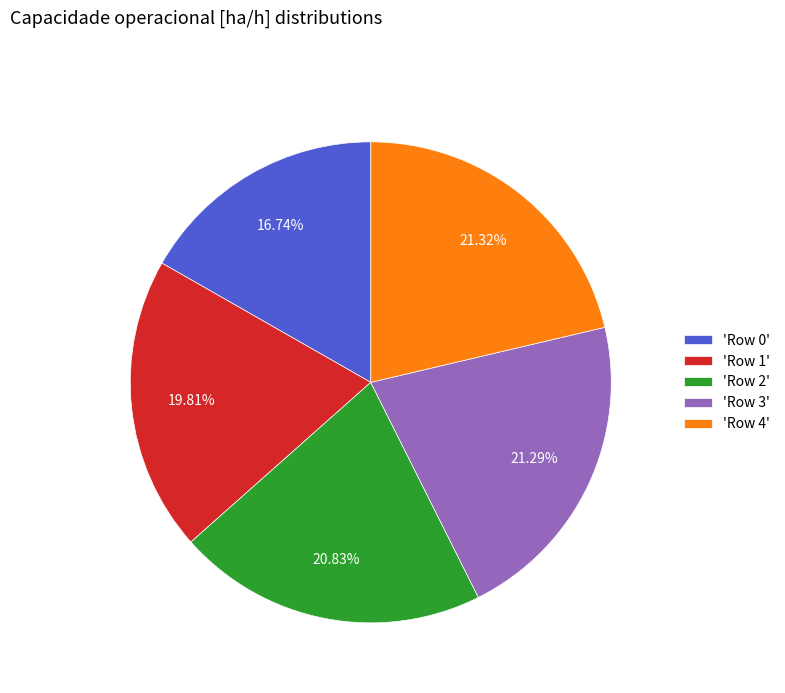

To the nearest percent, what is the average slice percentage?

20%